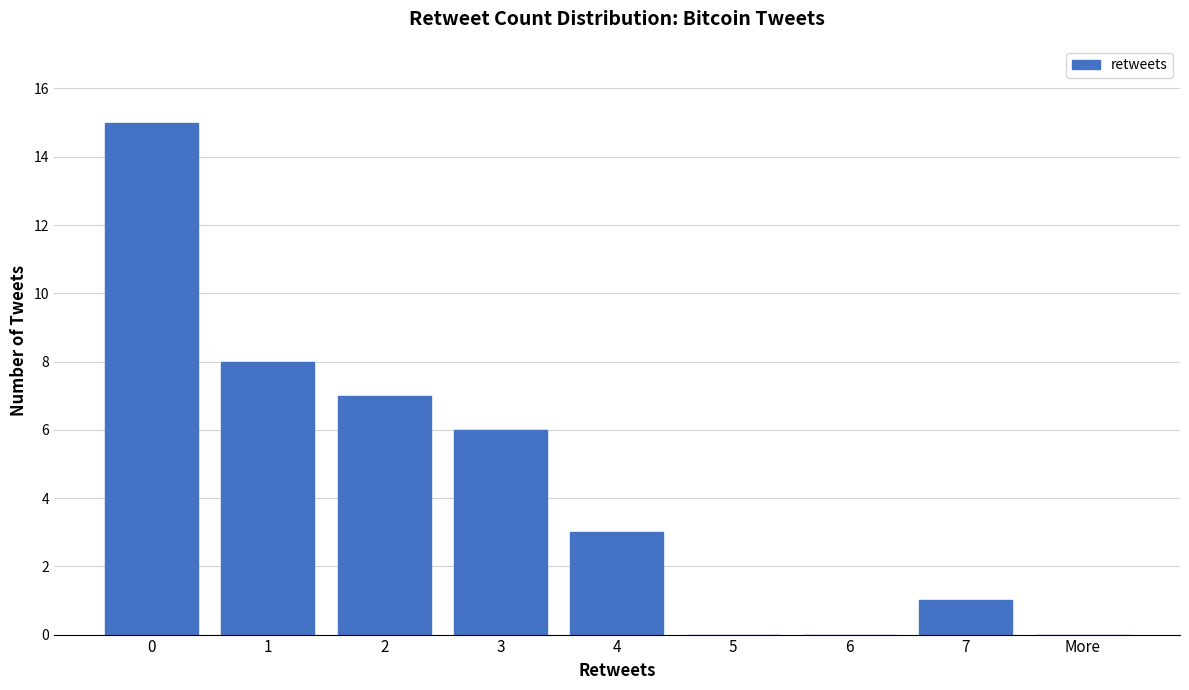

Reading right to left, extract all data points from this chart.

More=0	7=1	6=0	5=0	4=3	3=6	2=7	1=8	0=15